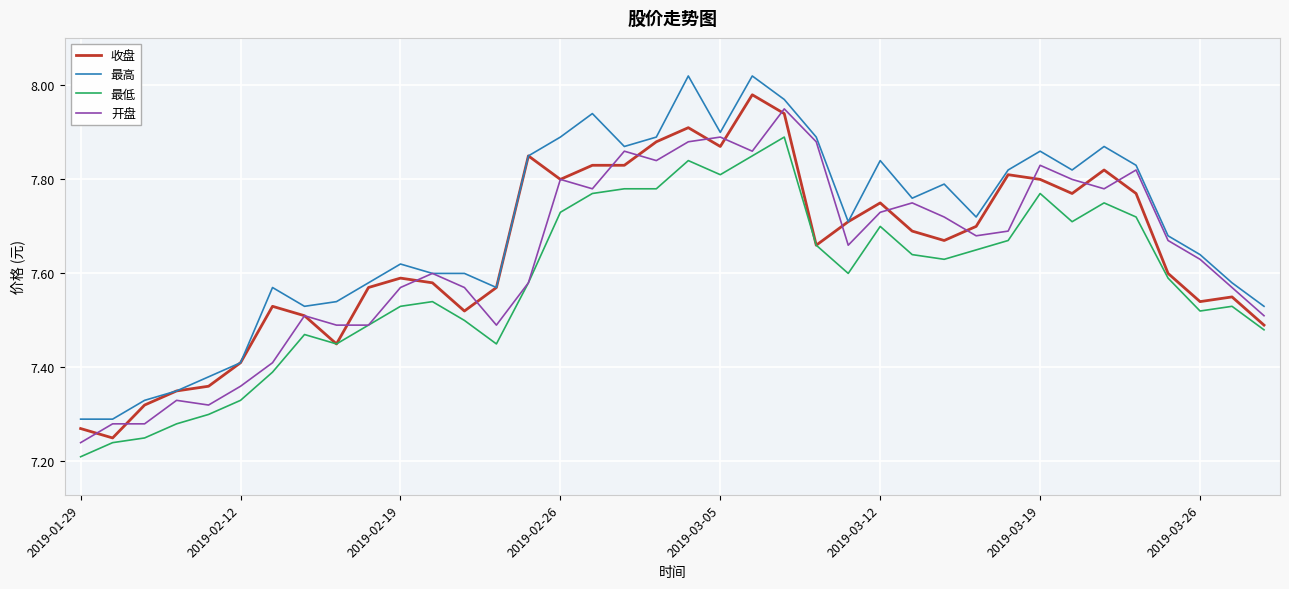

True or false: 最低 and 最高 cross at least once.

False